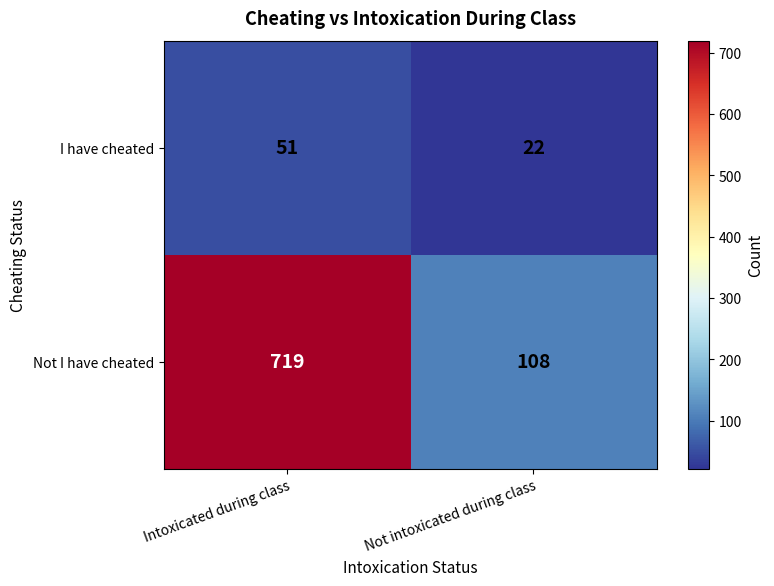

Reading right to left, transcribe all the data shown in this chart.

I have cheated: 22	51
Not I have cheated: 108	719